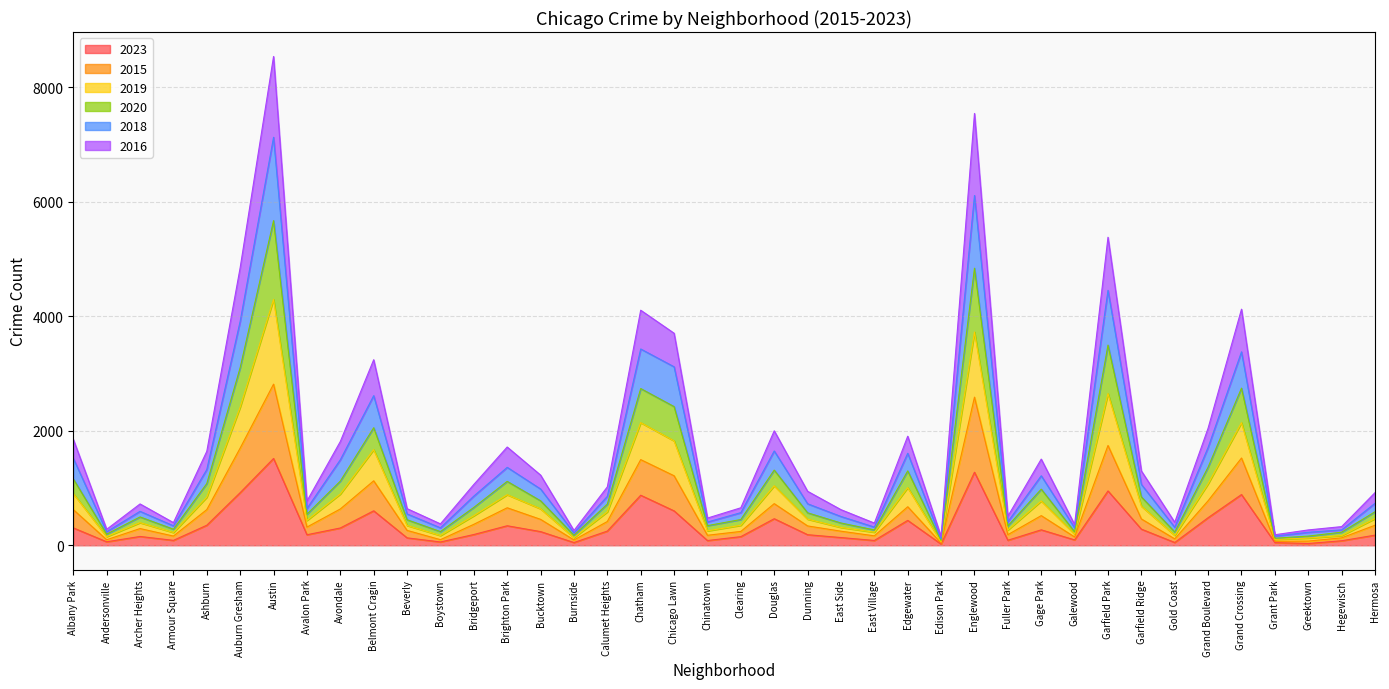

Rank the categories by 2019 value from highest to lowest.

Austin, Englewood, Garfield Park, Auburn Gresham, Chatham, Grand Crossing, Chicago Lawn, Belmont Cragin, Grand Boulevard, Douglas, Edgewater, Albany Park, Avondale, Brighton Park, Ashburn, Gage Park, Garfield Ridge, Bucktown, Bridgeport, Calumet Heights, Hermosa, Dunning, Avalon Park, Archer Heights, Clearing, Beverly, East Side, Fuller Park, Chinatown, Armour Square, East Village, Gold Coast, Boystown, Galewood, Hegewisch, Andersonville, Greektown, Burnside, Grant Park, Edison Park